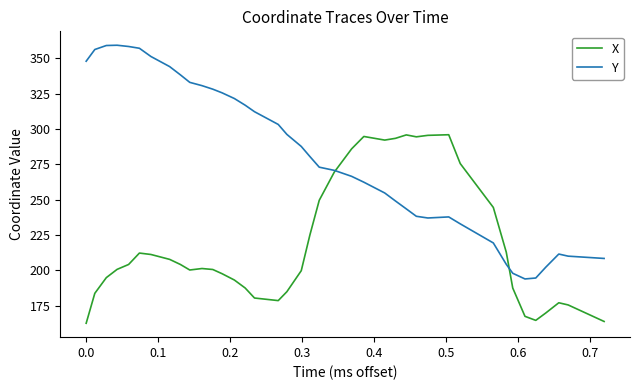

What is the highest value of the Y series?

359.4